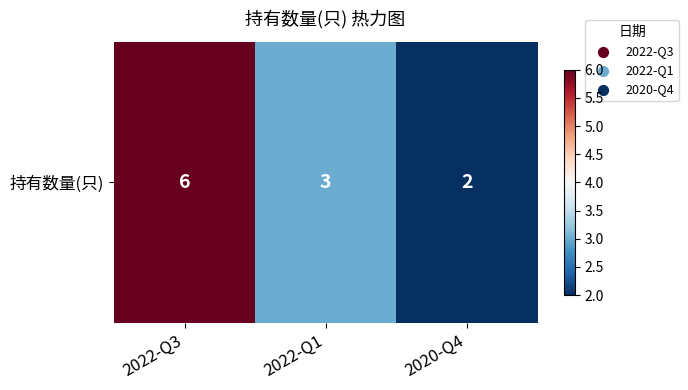

Where does the data first go above 3?

2022-Q3